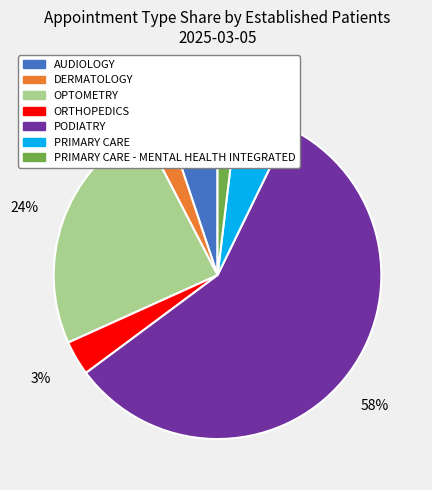

To the nearest percent, what portion does PRIMARY CARE - MENTAL HEALTH INTEGRATED represent?

2%